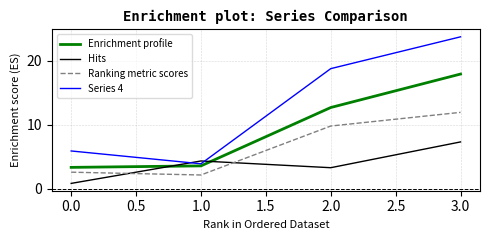

True or false: Ranking metric scores has a value of 5.6 at 1.0.

False